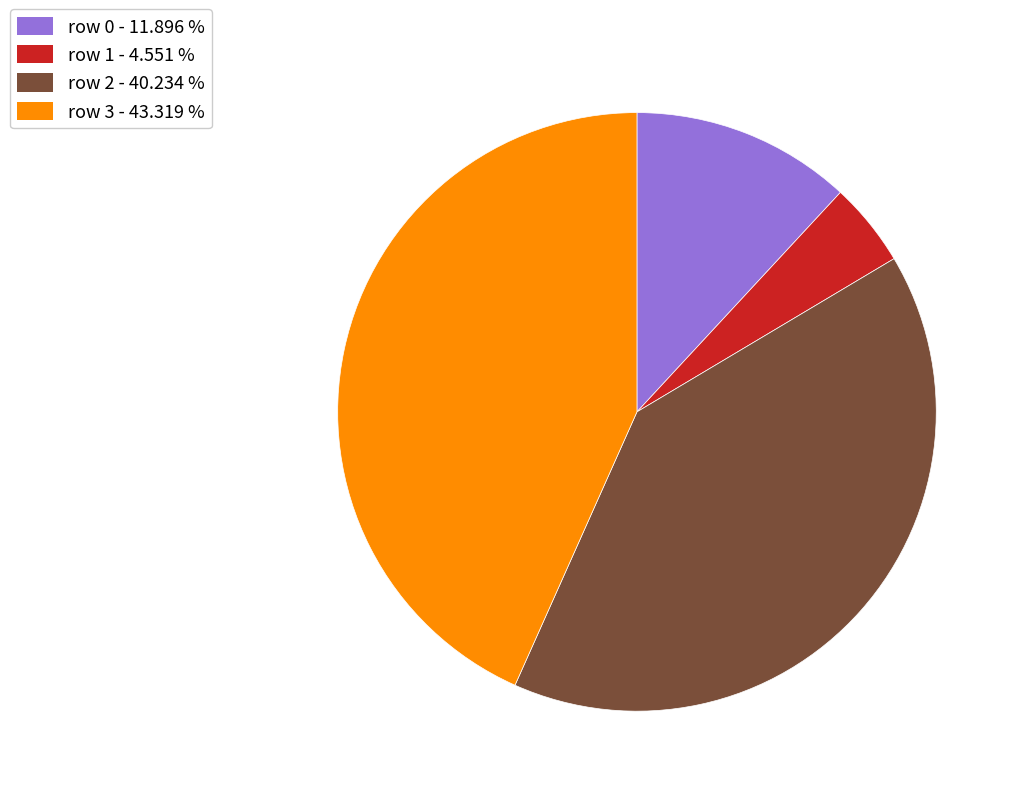

Approximately how many times larger is the value at row 2 compared to row 3?

0.9